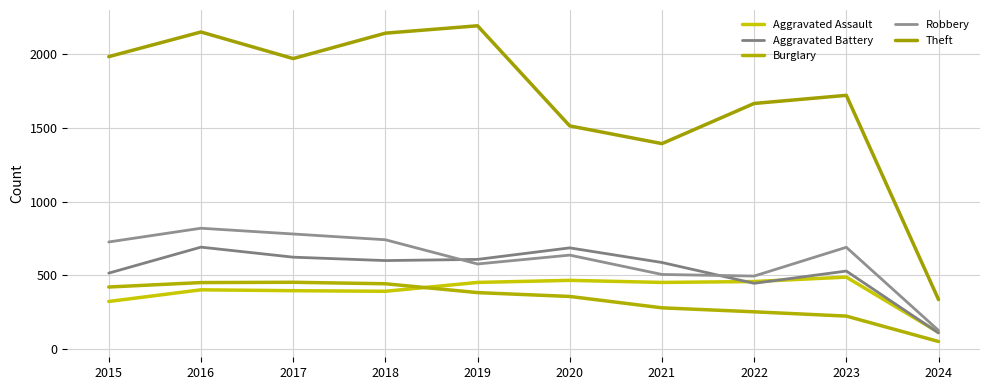

What is the value of the Aggravated Battery point at the 7th from the left?

587